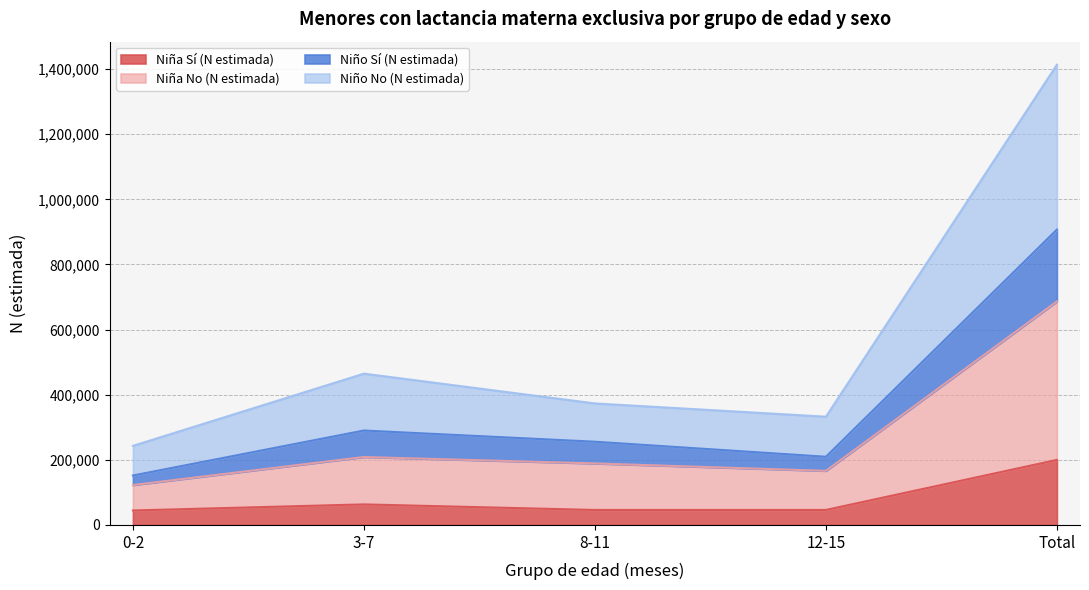

What position from the right is 3-7?

4